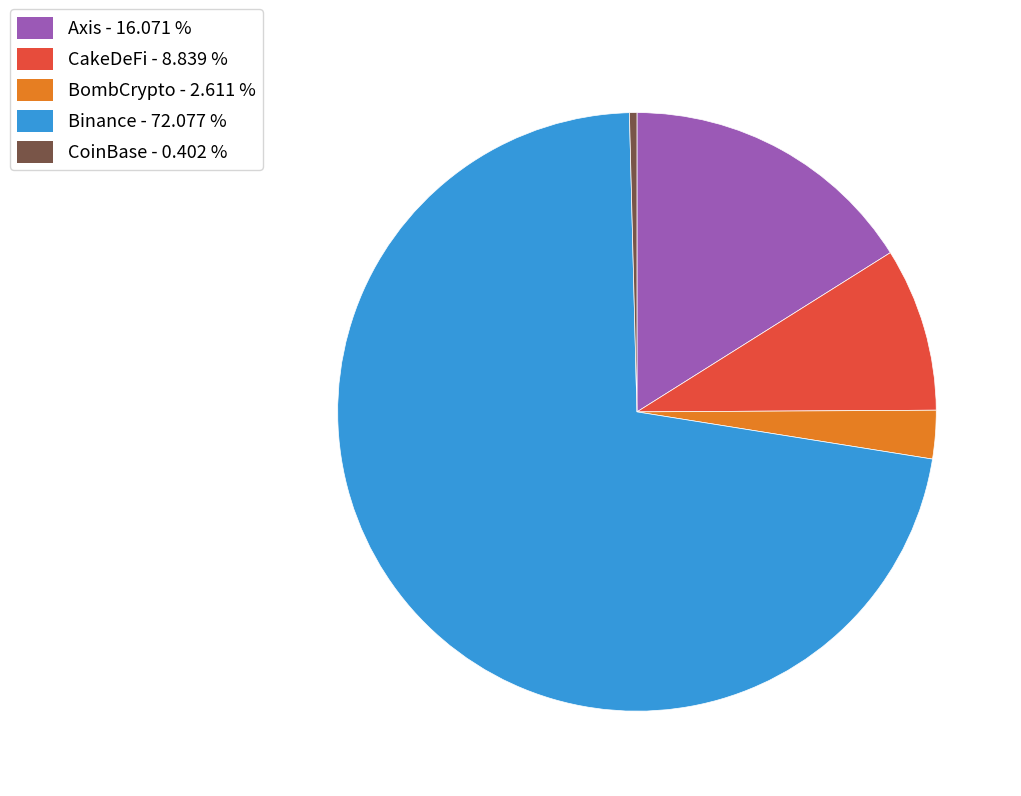

Which has a higher value, BombCrypto or Axis?

Axis